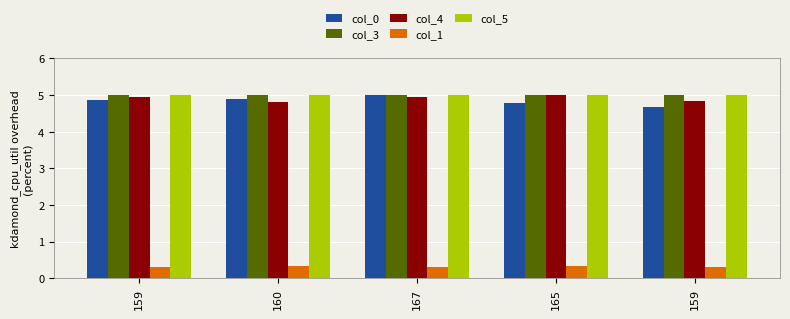

How many groups of bars are there?

5